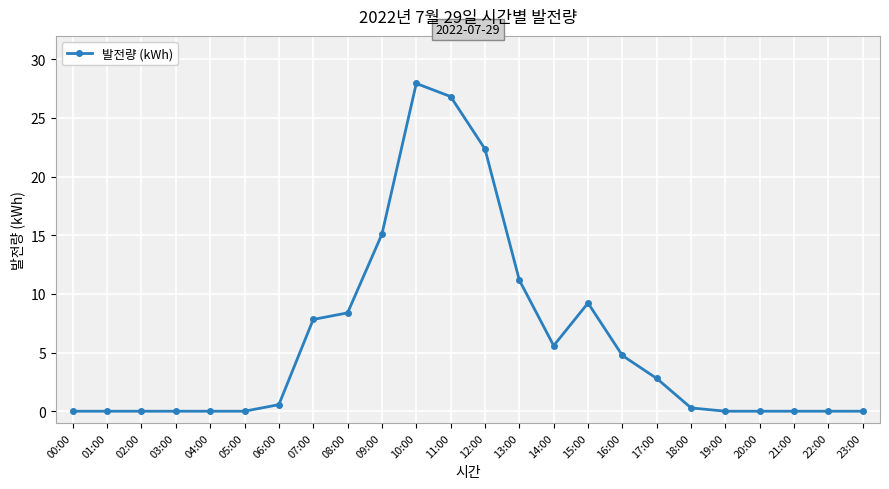

What is the value of the 13th point from the left?

22.4